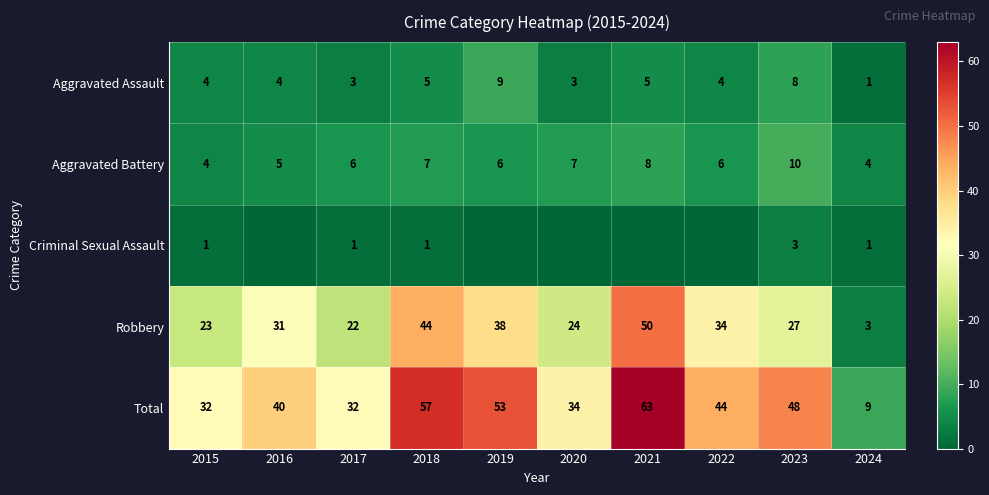

Between 2024 and 2017, which is larger?

2017